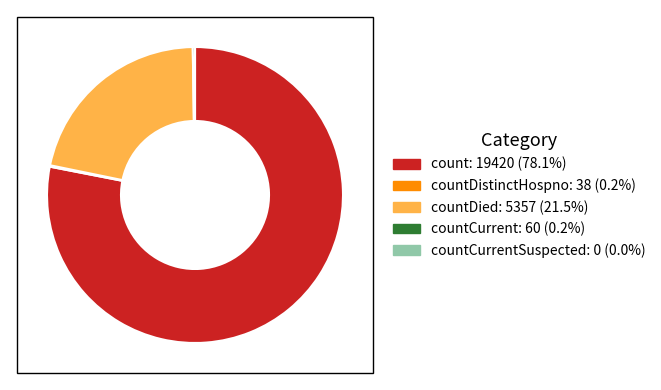

Does any single category account for the majority?

Yes